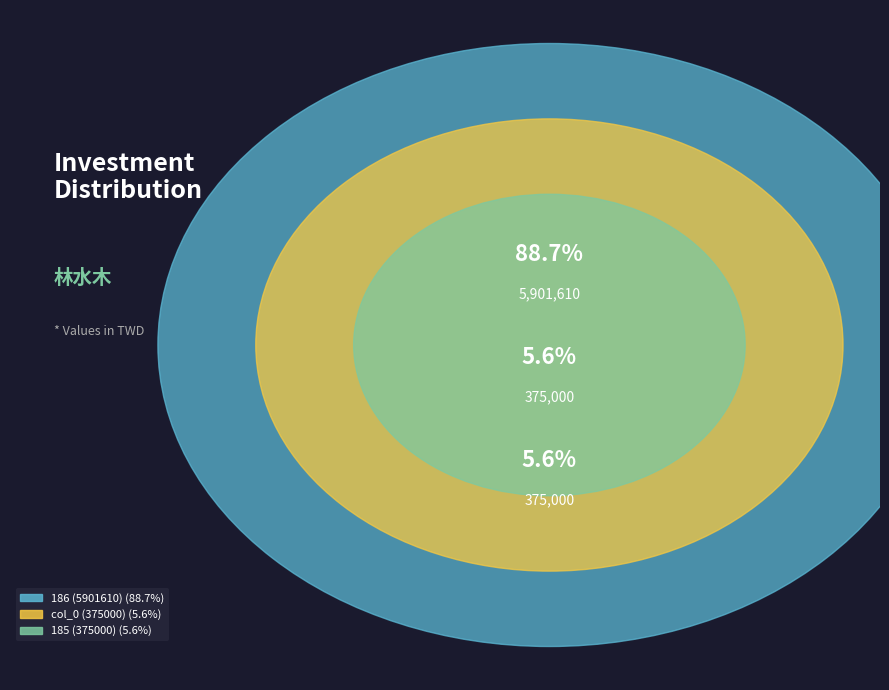

Between 186 (5901610) and 185 (375000), which is larger?

186 (5901610)